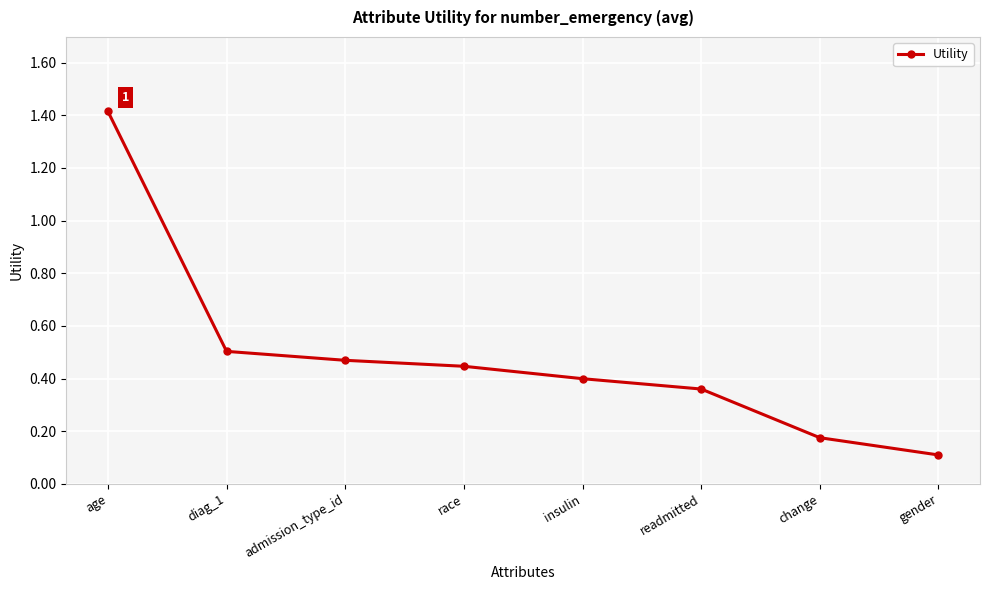

Is this an area chart (filled region under the line)?

No